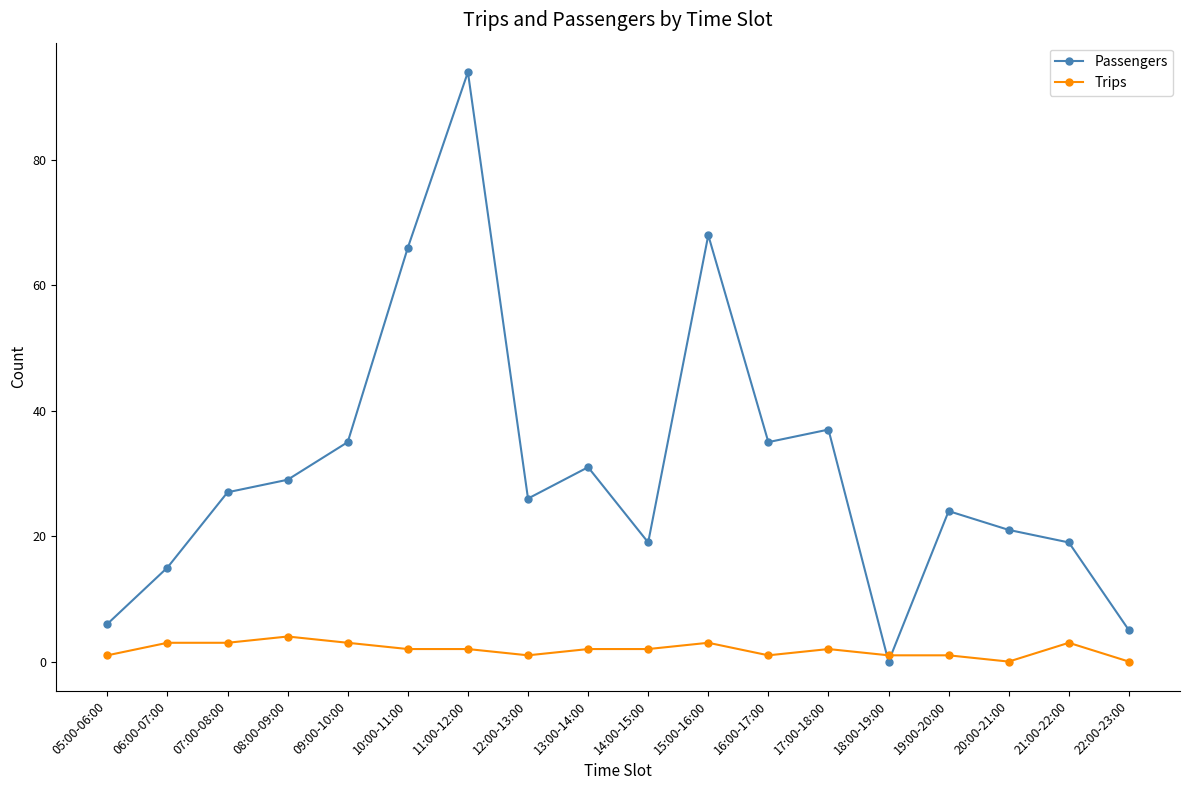

Rank the series by their maximum value, from highest to lowest.

Passengers, Trips